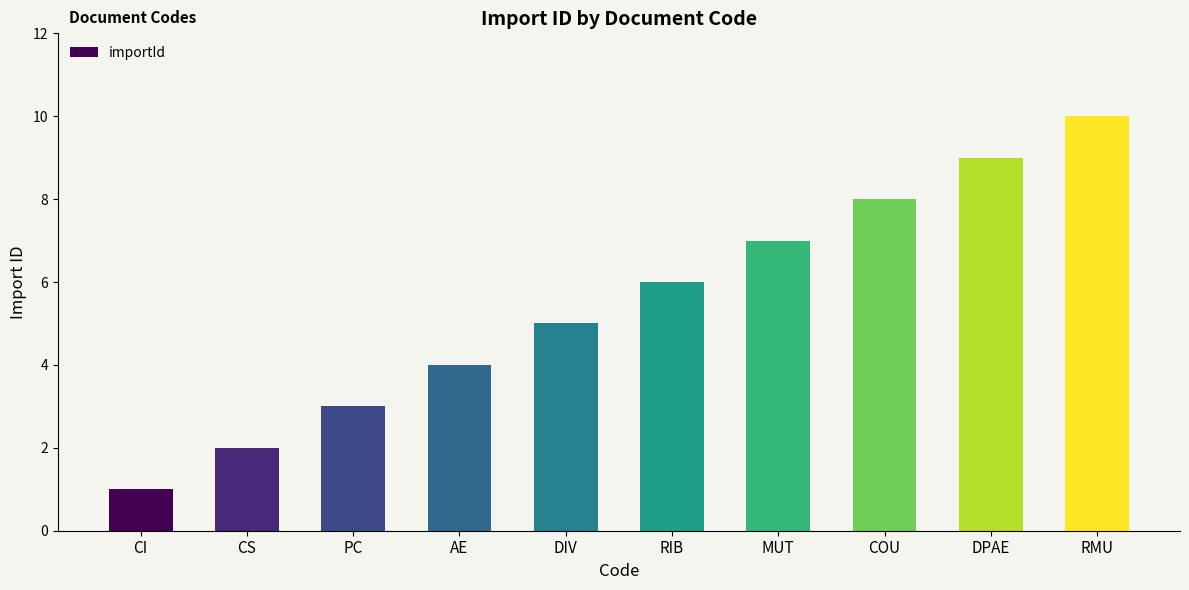

Which label corresponds to the smallest value in the chart?

CI